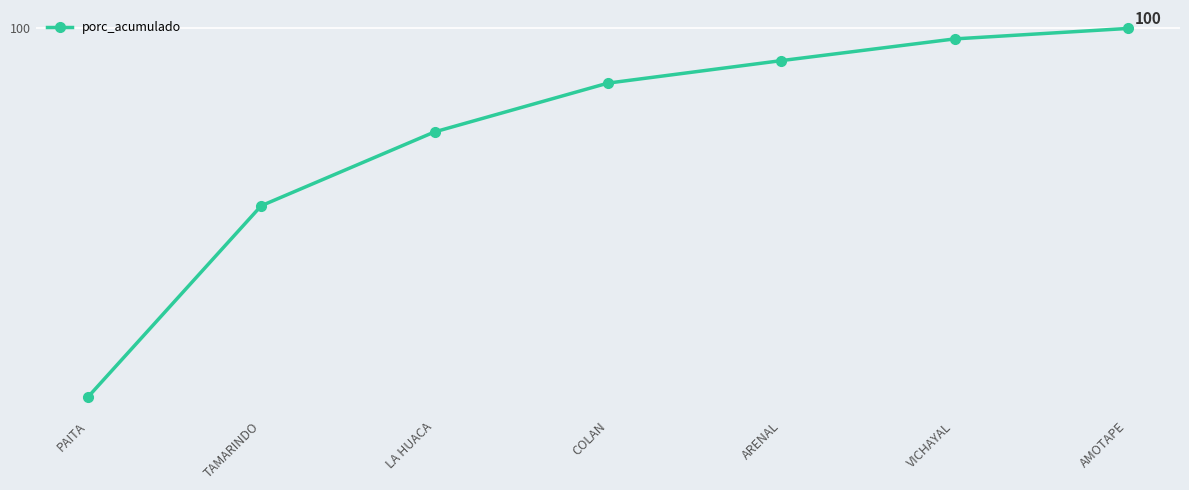

What is the approximate value at PAITA?

85.6